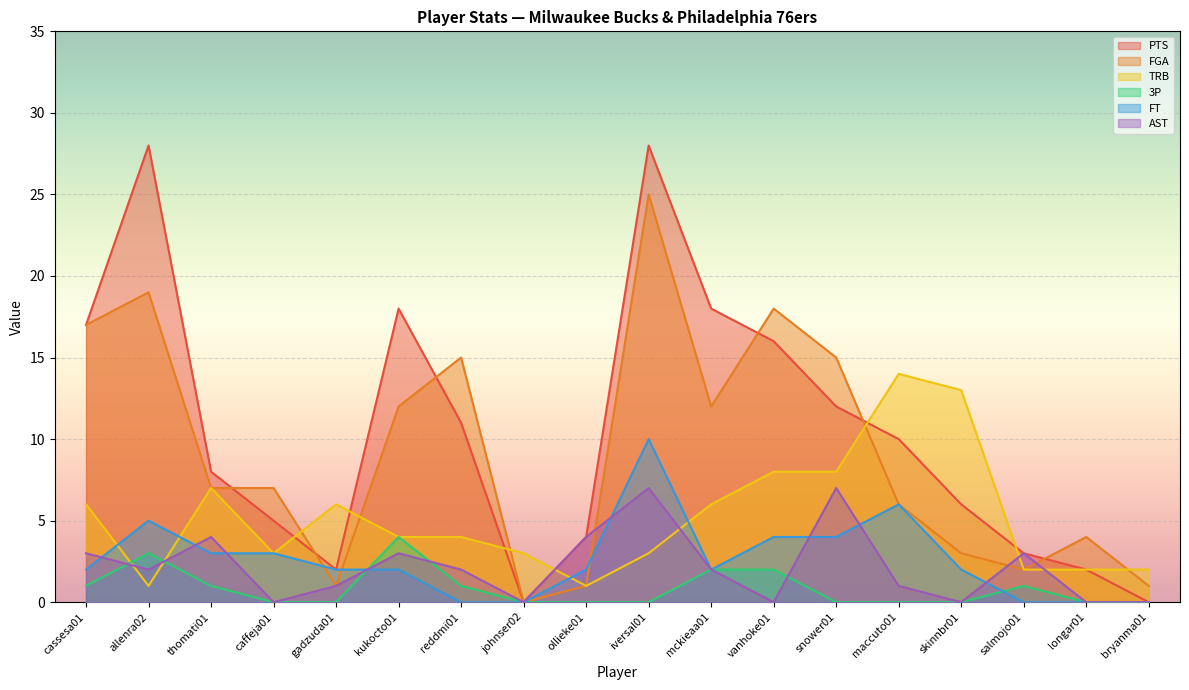

Which category has the lowest value in the TRB series?

allenra02